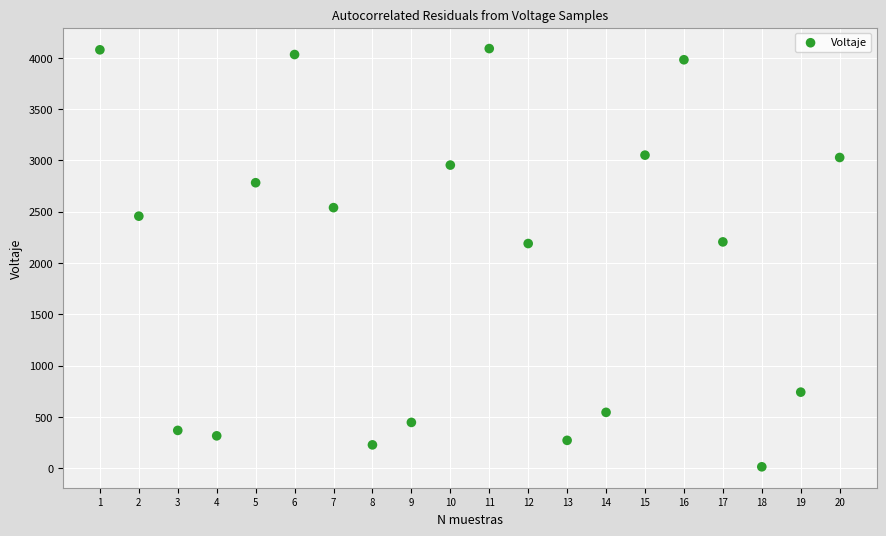

What is the range of Y values (max minus min)?

4078